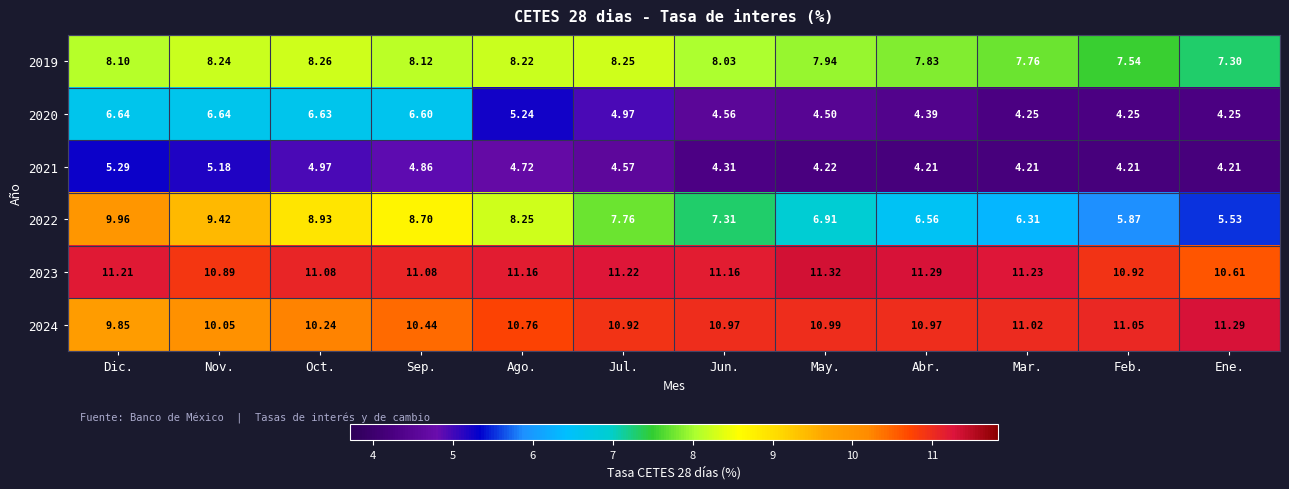

Rank the categories by 2019 value from lowest to highest.

Ene., Feb., Mar., Abr., May., Jun., Dic., Sep., Ago., Nov., Jul., Oct.